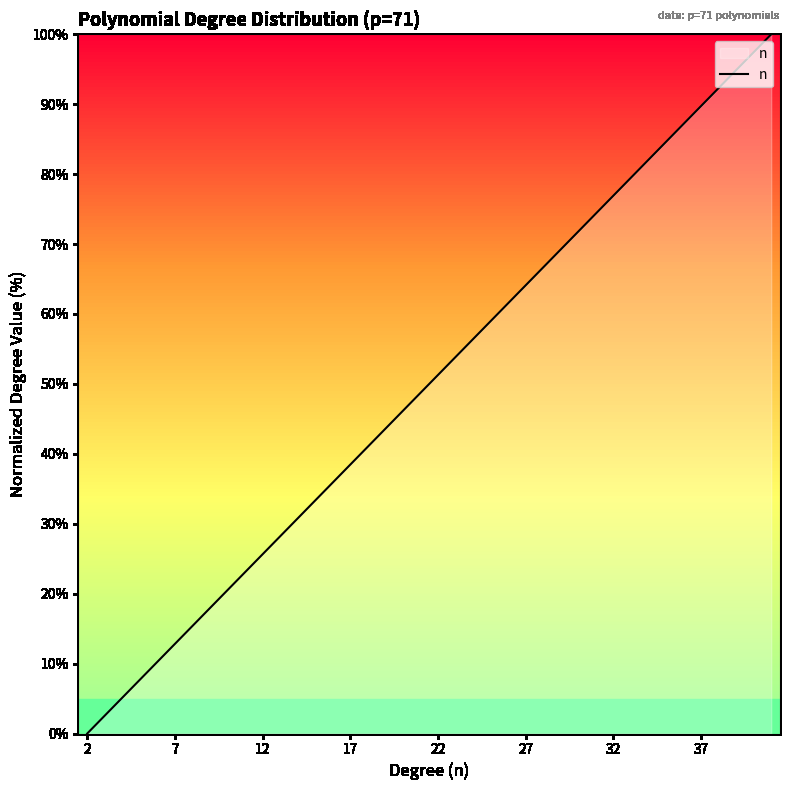

What is the difference between the maximum and minimum values?

100.0